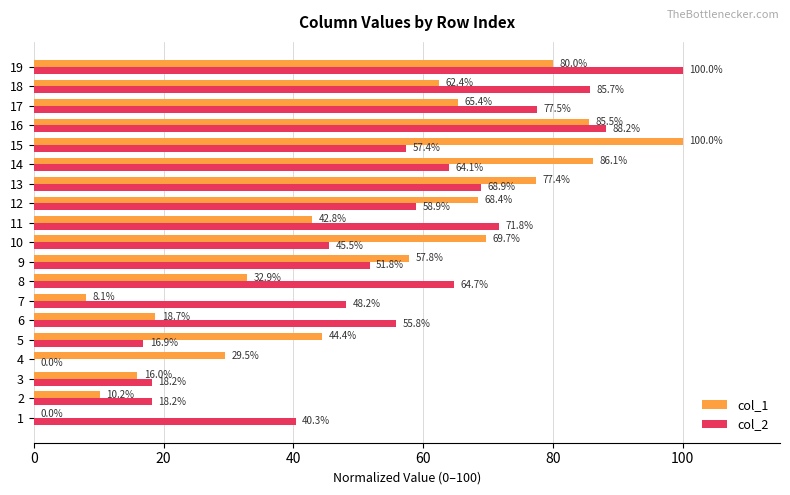

Read the col_1 value at 9.

57.8